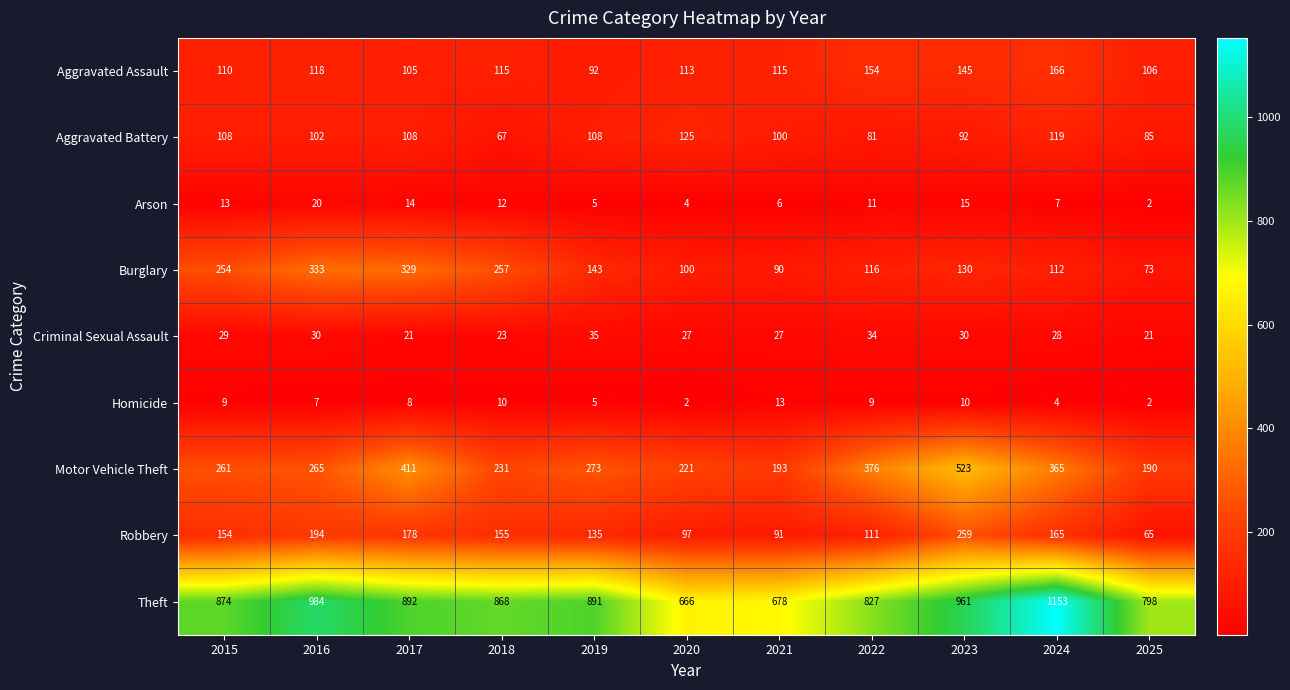

At which label is Homicide closest to 7?

2016